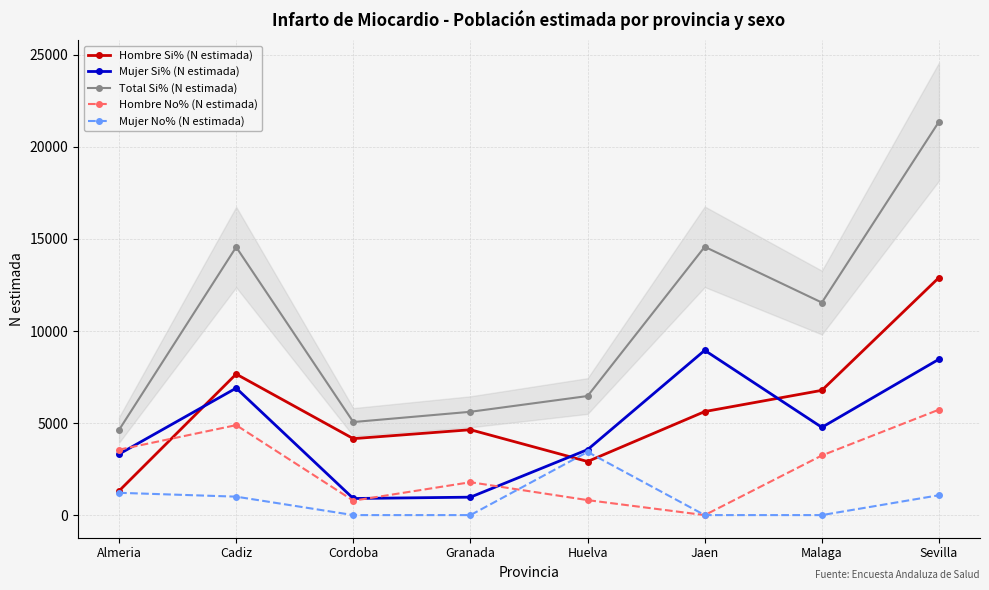

Which series changed the most between Almeria and Cordoba?

Hombre Si% (N estimada)